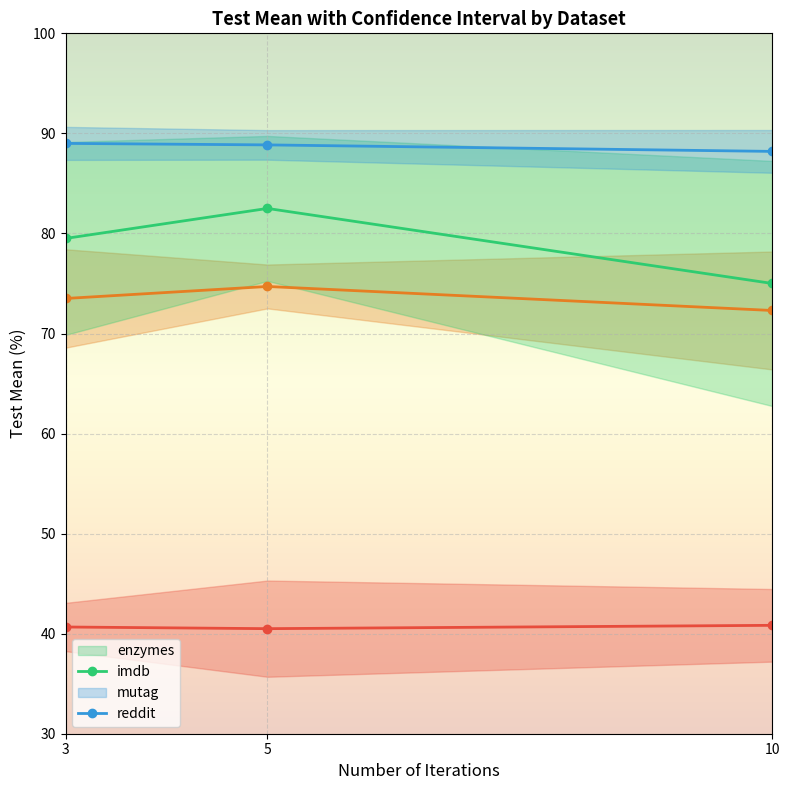

Is it true that reddit equals 23.4 at 3?

False